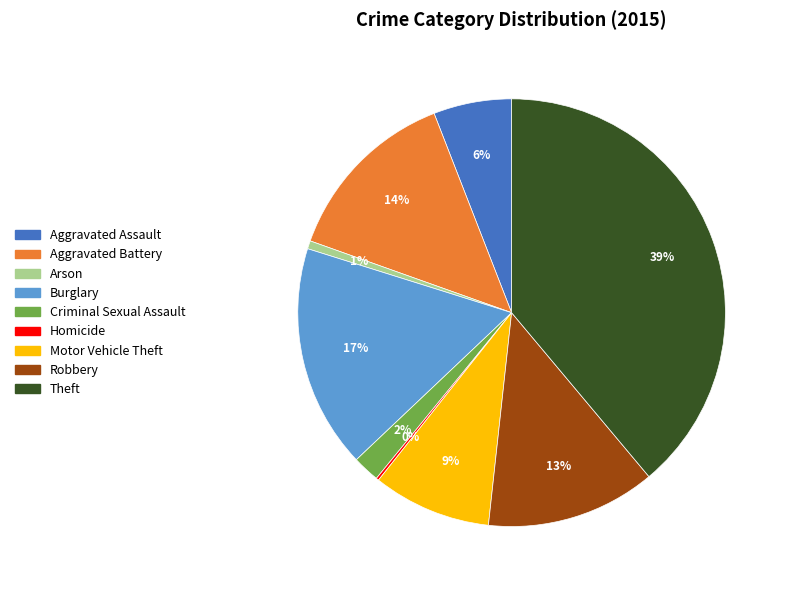

True or false: Theft accounts for 32% of the total.

False